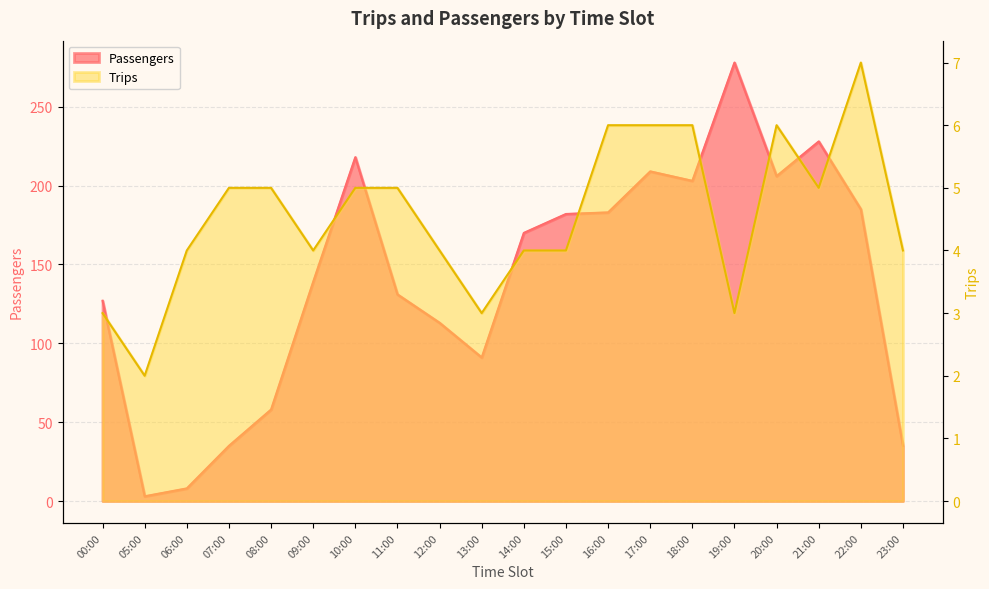

Reading left to right, list all the values displayed in this chart.

Passengers: 127	3	8	35	58	139	218	131	113	91	170	182	183	209	203	278	206	228	185	35
Trips: 3	2	4	5	5	4	5	5	4	3	4	4	6	6	6	3	6	5	7	4